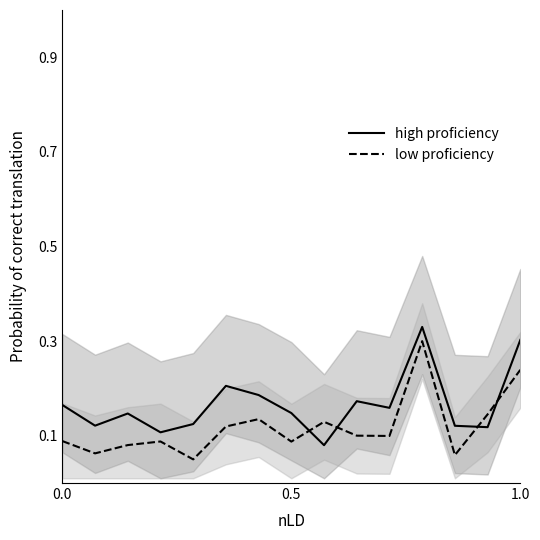

True or false: high proficiency and low proficiency cross at least once.

True